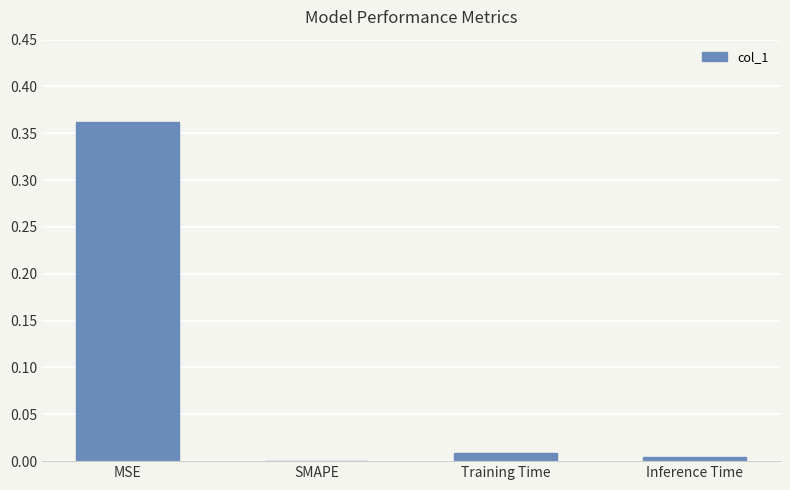

How many positive values are there?

3